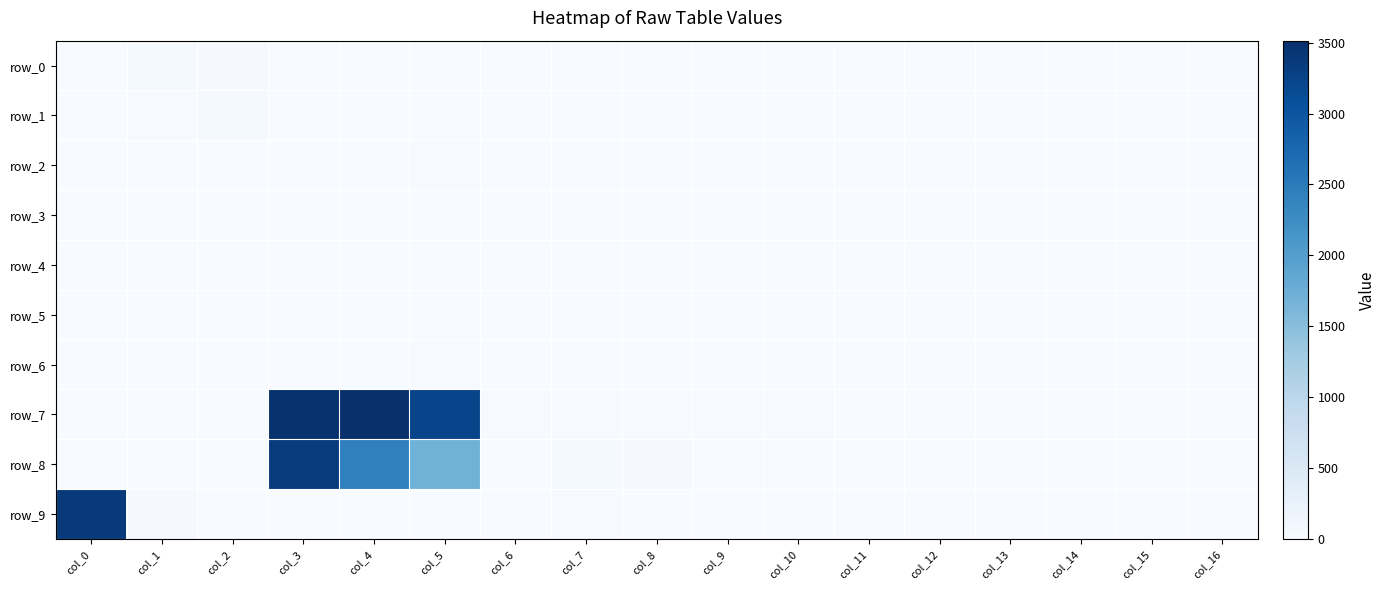

Is the value of row_8 at col_16 greater than the value of row_6 at col_14?

No